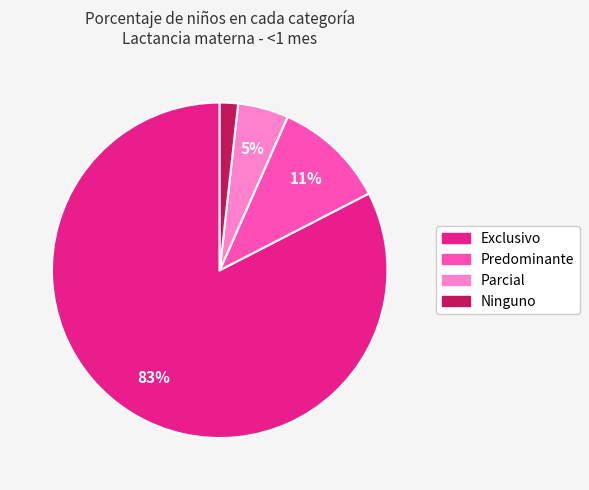

Which category has the smallest portion of the pie?

Ninguno